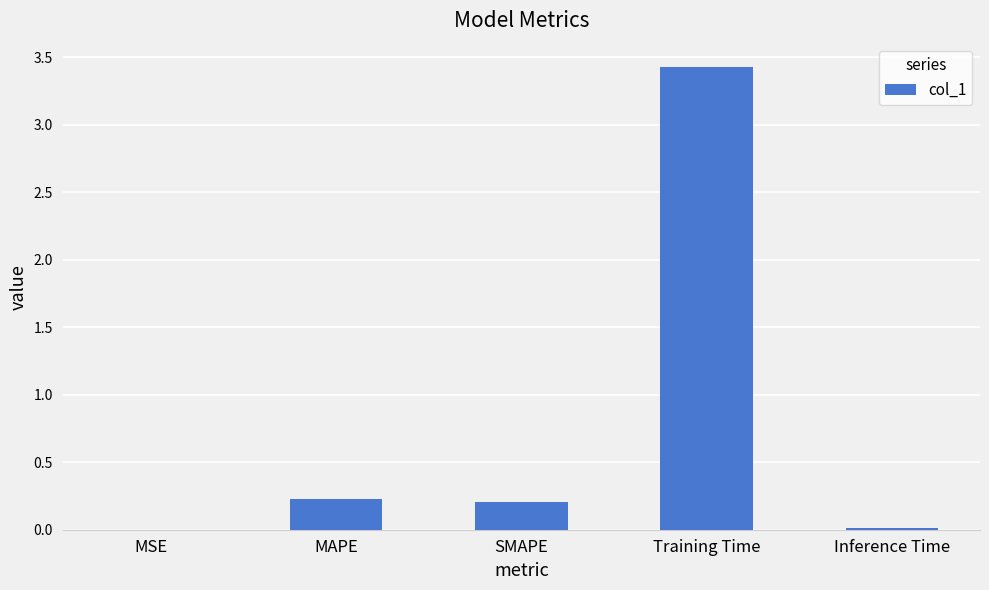

Is it true that the value at MSE is 0.0?

True